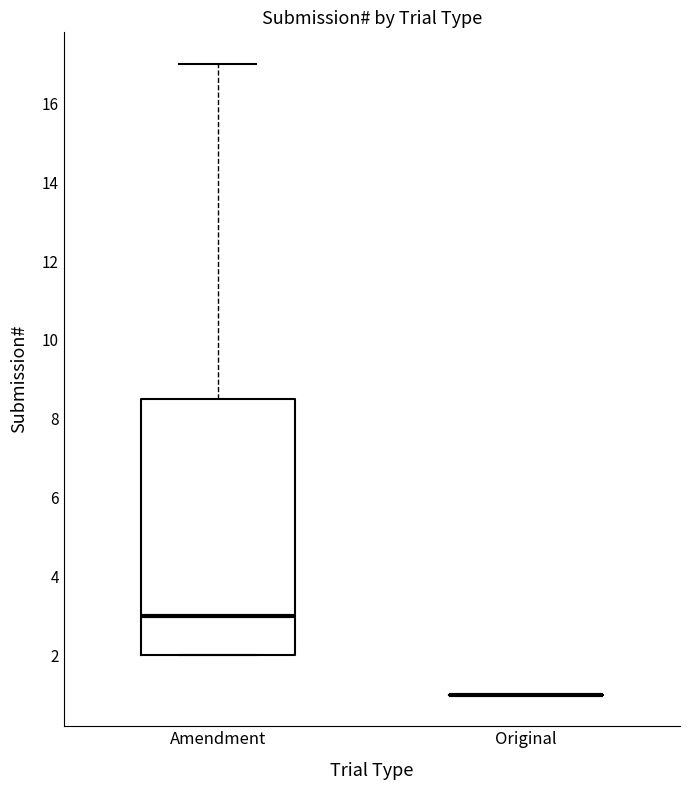

Comparing the boxes themselves (not the whiskers), which one is the tallest?

Amendment